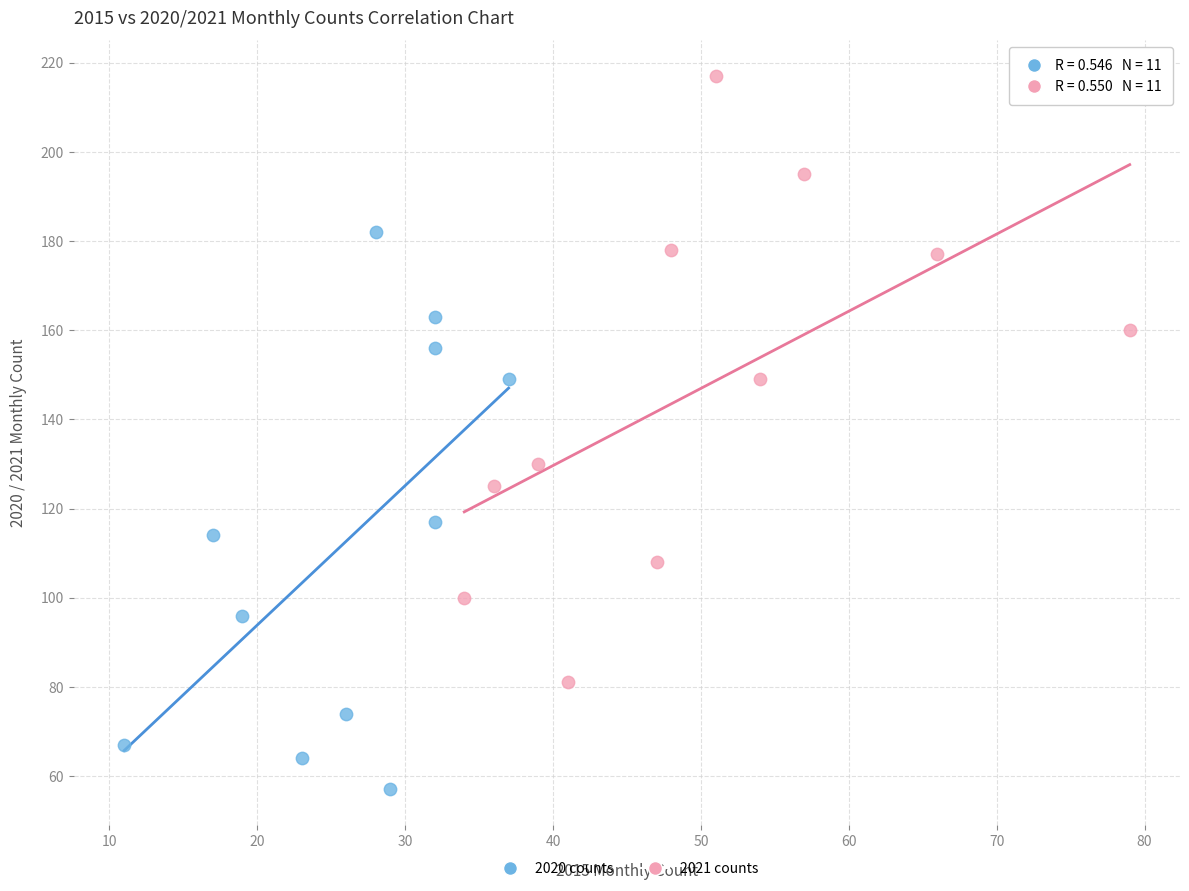

Which series has the largest Y range (max minus min)?

2021 counts